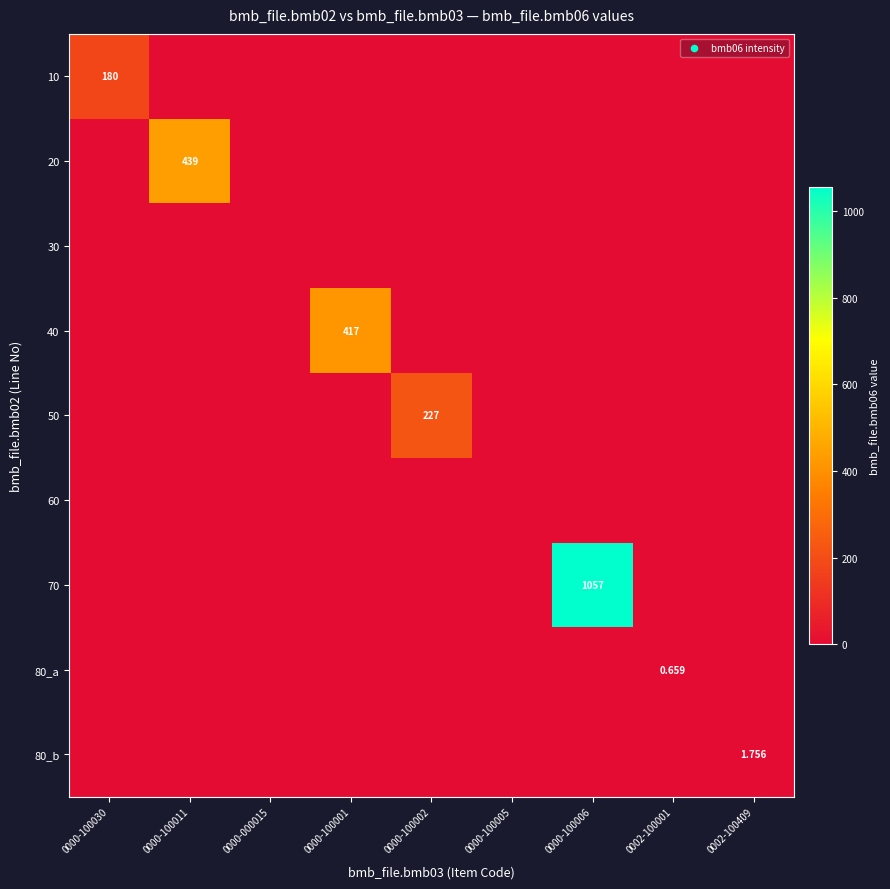

Which series has the largest total across all categories?

70